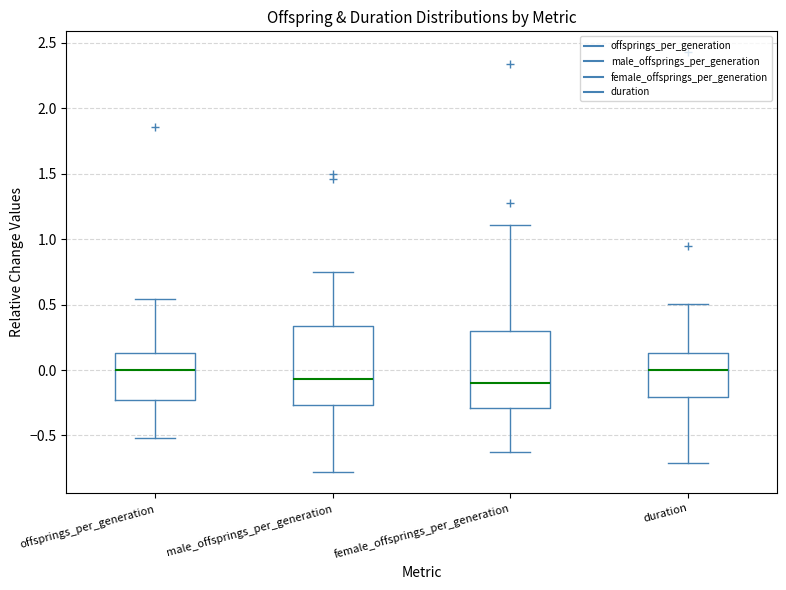

Reading left to right, transcribe this box plot: for each box, give where its median line is, the range the box spans, and where its two whiskers end, as read against the y-axis. The values are not printed on the chart, so give them approximately, as read against the axis.

offsprings_per_generation: median 0.00, box -0.25 to 0.15, whiskers -0.50 to 0.55
male_offsprings_per_generation: median -0.05, box -0.25 to 0.35, whiskers -0.80 to 0.75
female_offsprings_per_generation: median -0.10, box -0.30 to 0.30, whiskers -0.60 to 1.10
duration: median 0.00, box -0.20 to 0.15, whiskers -0.70 to 0.50